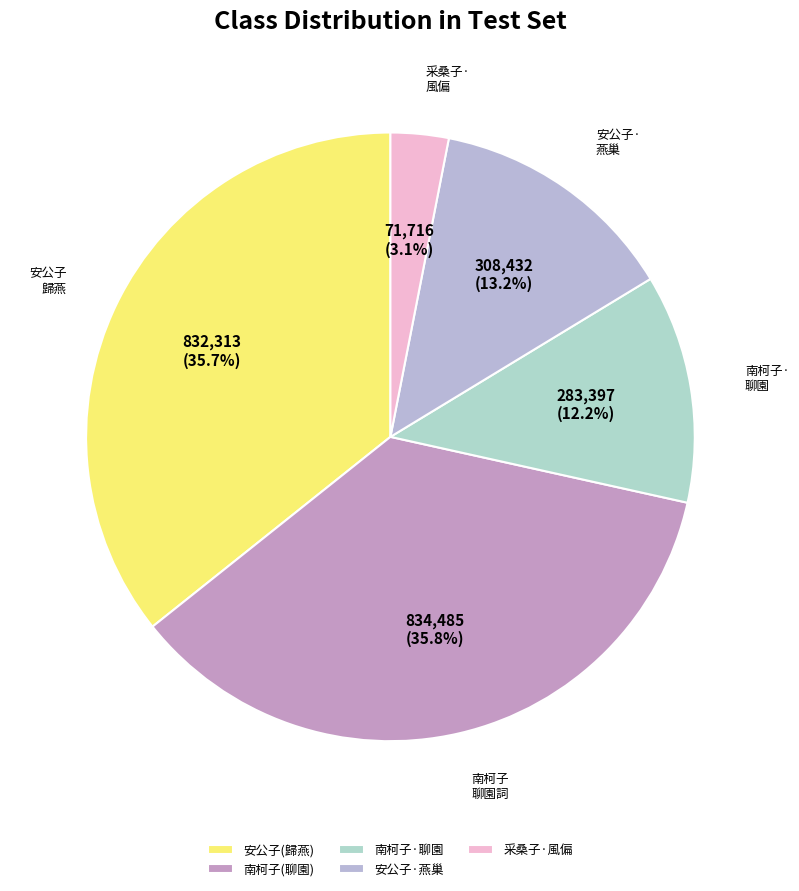

What is the smallest slice in the pie chart?

采桑子·風偏